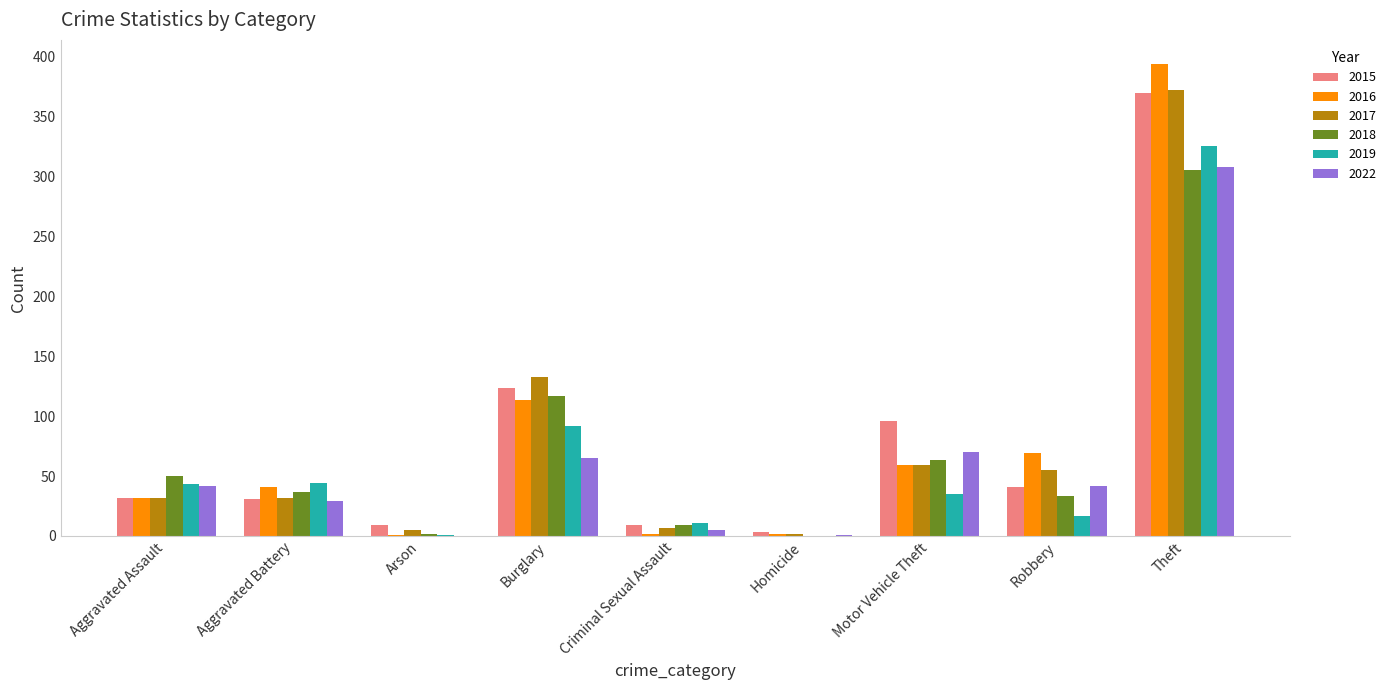

What is the sum of all 2018 values?

616